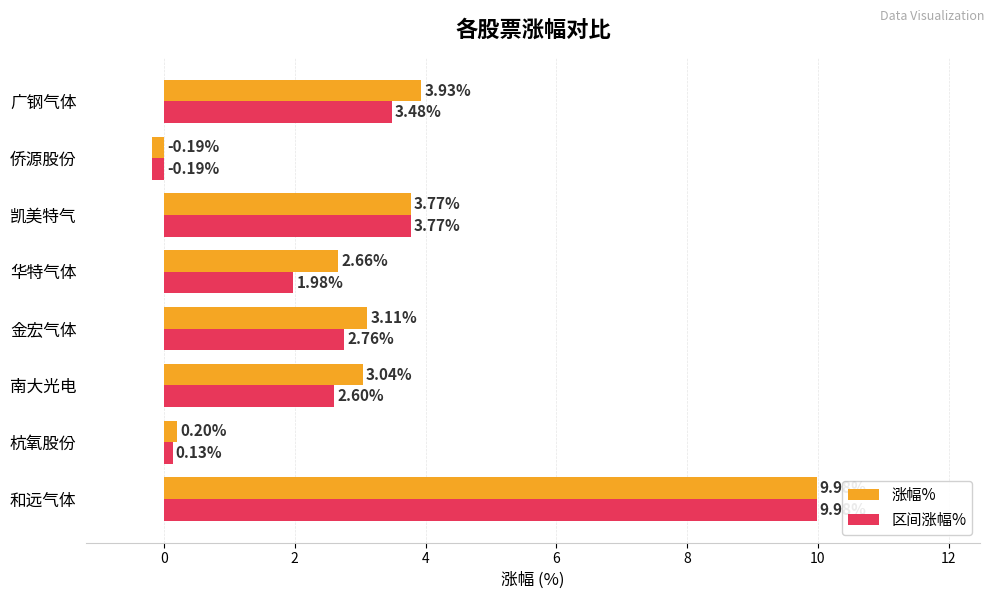

How many values in the 涨幅% series exceed 3?

5